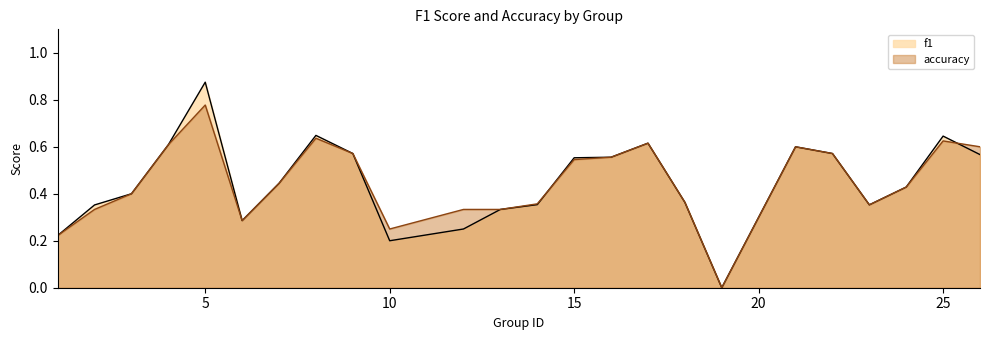

What are all the series names shown in the legend?

f1, accuracy